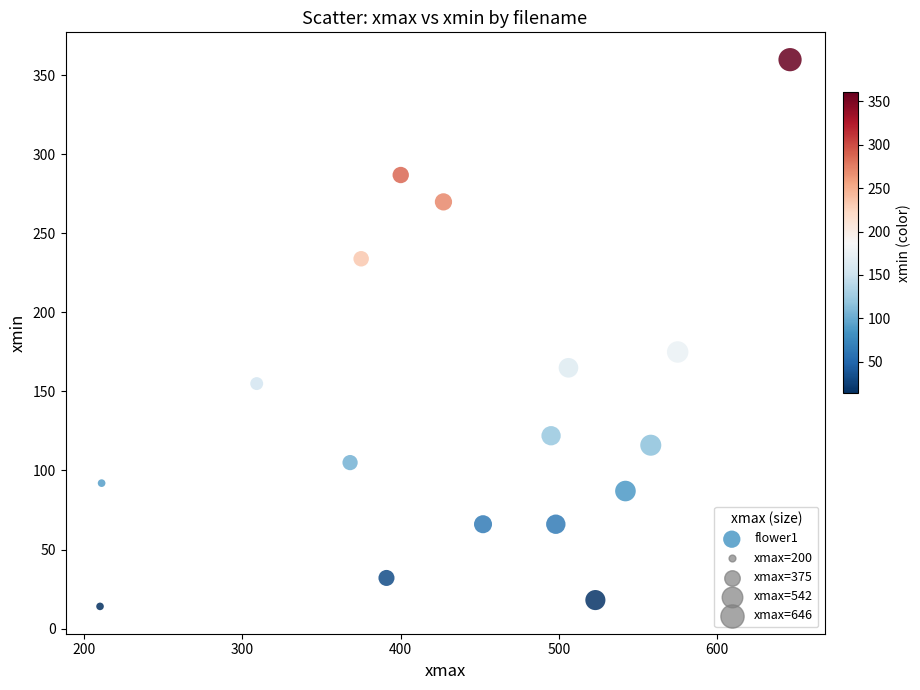

What Y value in the scatter plot is closest to 187?

175